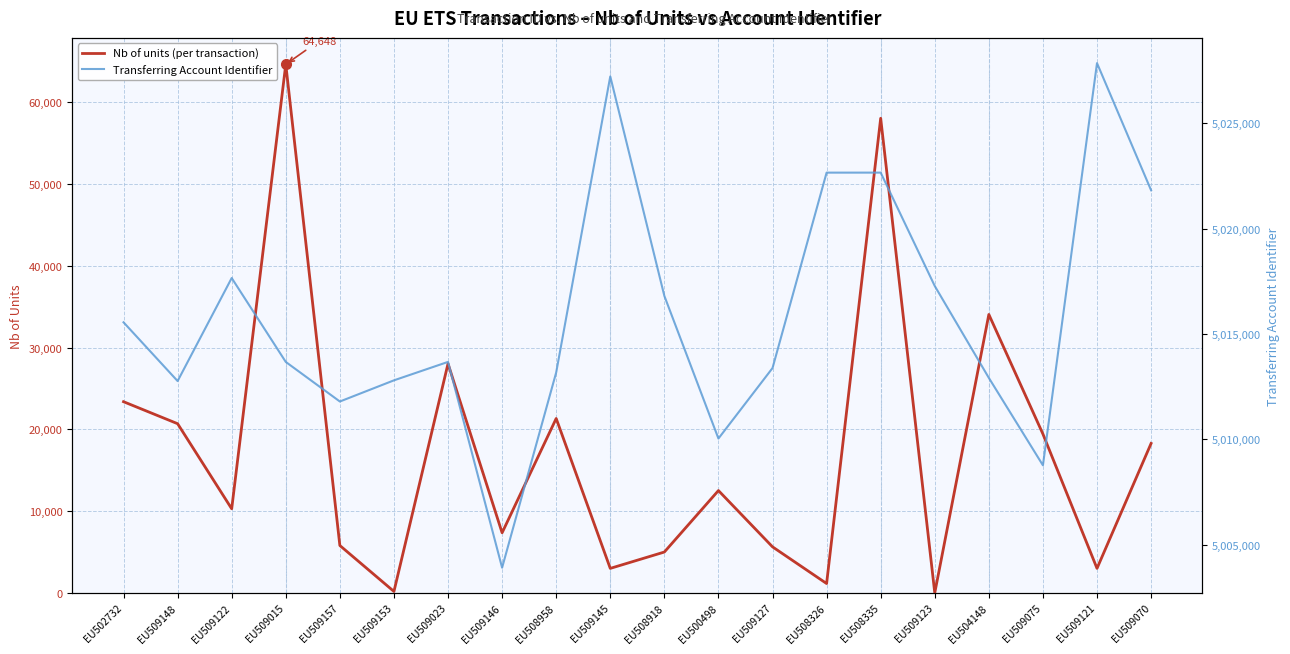

Rank the series at EU509023 from highest to lowest value.

Transferring Account Identifier, Nb of units (per transaction)